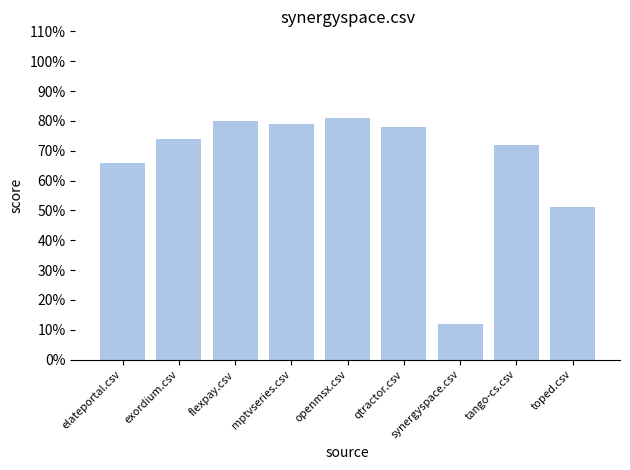

Does the chart contain stacked bars?

No